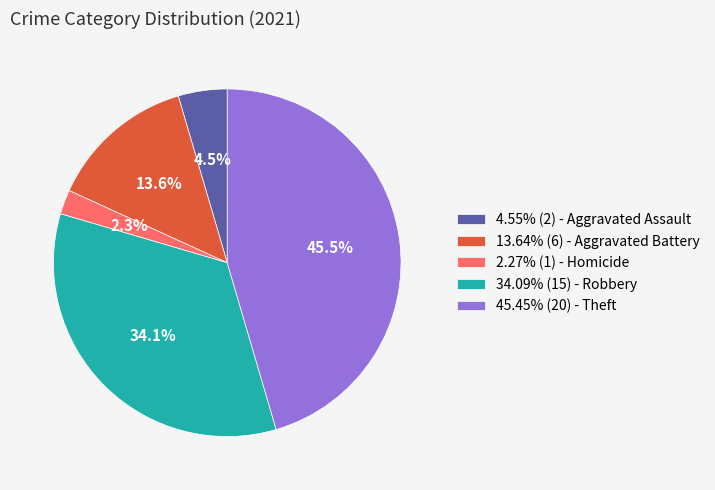

Is there a majority slice in this chart?

No